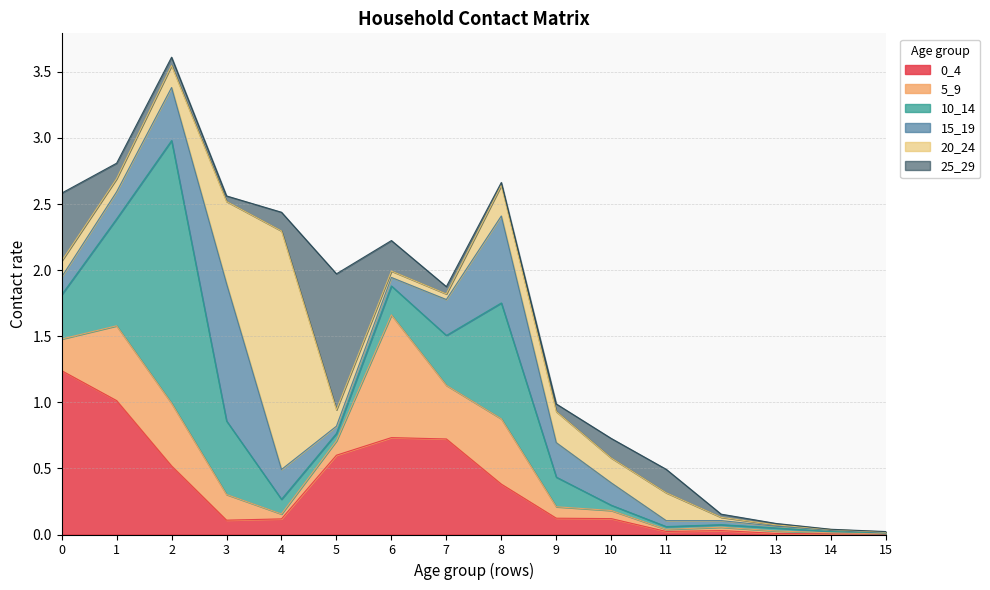

Which series changed the most between 5 and 13?

25_29